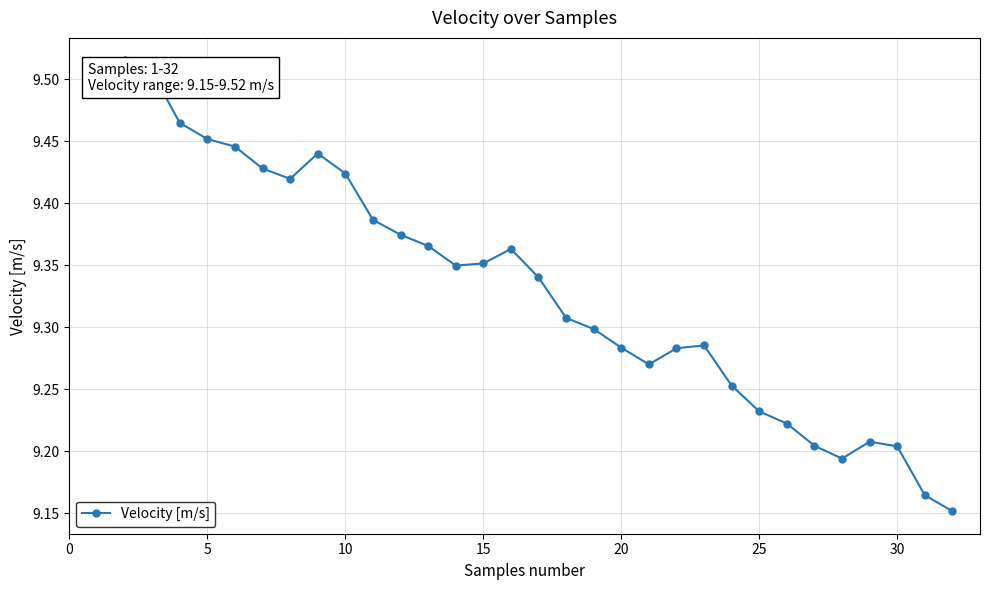

How many values are between 9 and 10?

32